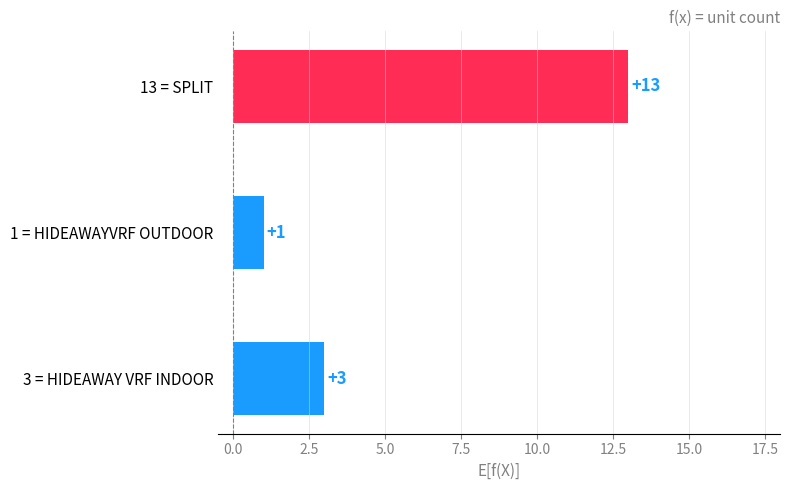

Count the number of data series in this chart.

1